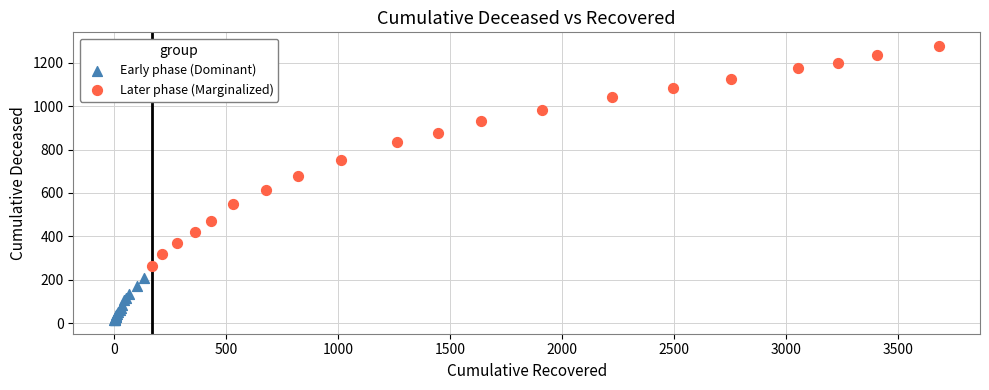

Which series has the widest spread of Y values?

Later phase (Marginalized)